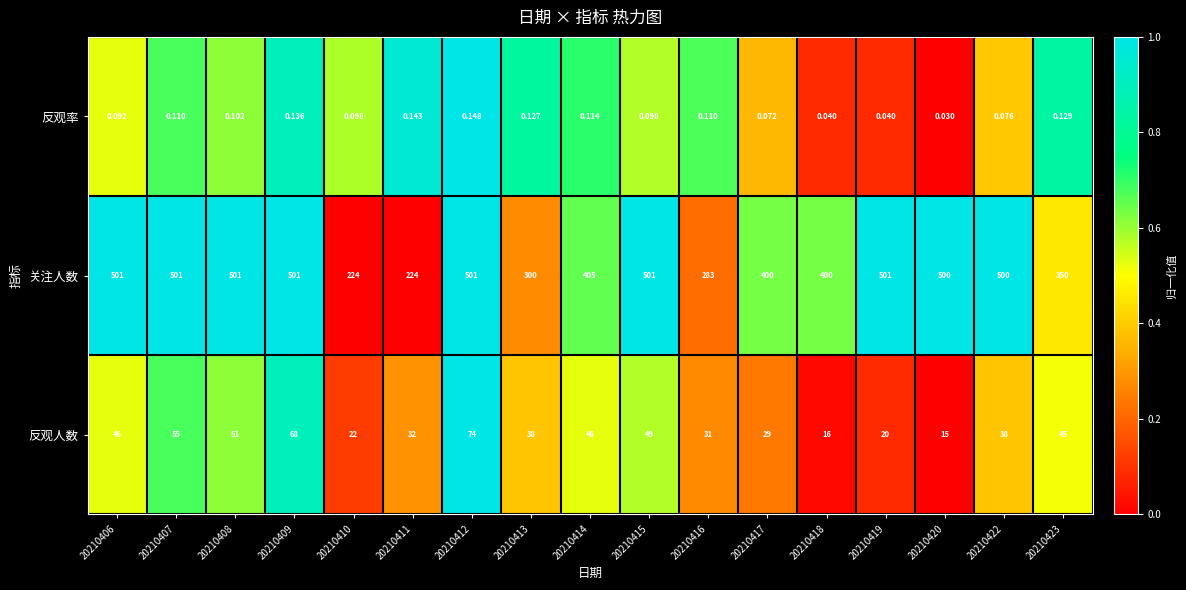

Which series has the largest total across all categories?

关注人数